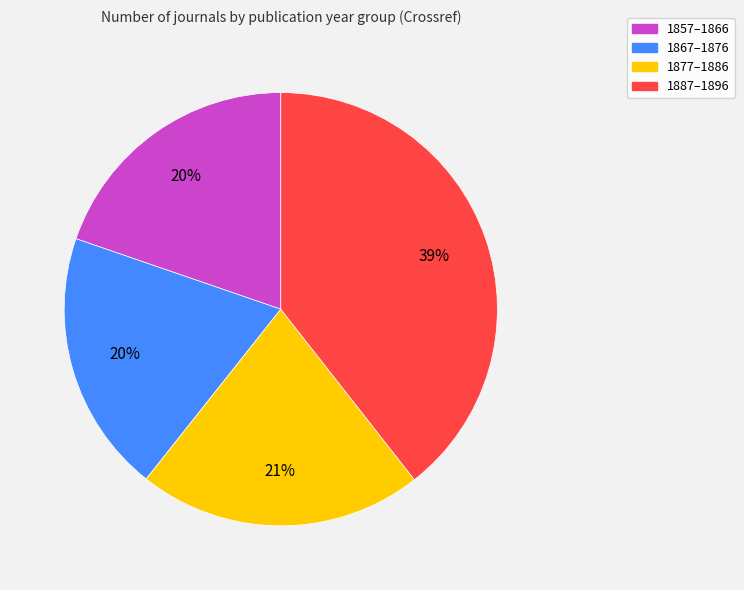

To the nearest percent, what is the average slice percentage?

25%